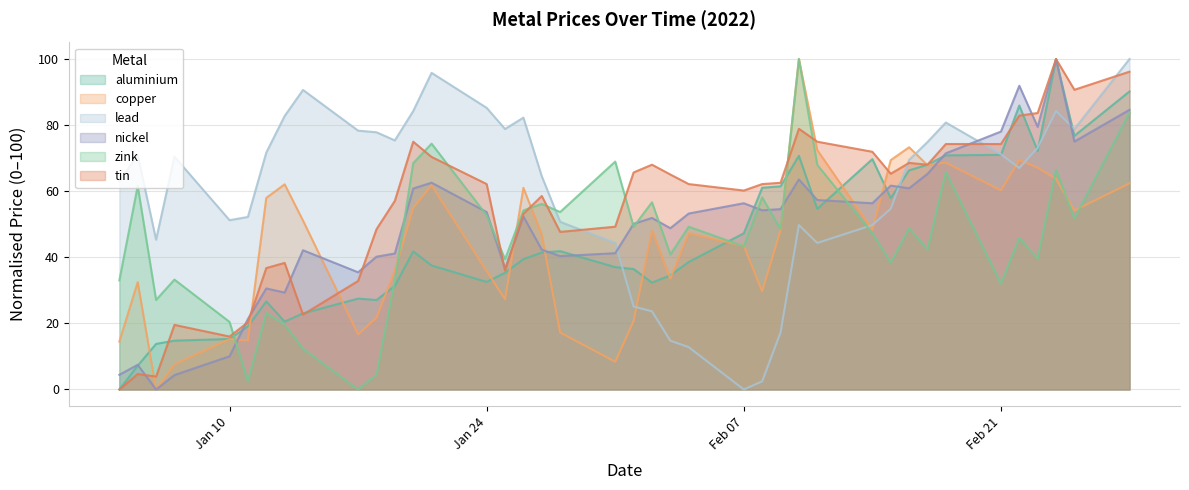

True or false: lead and zink intersect in this chart.

True